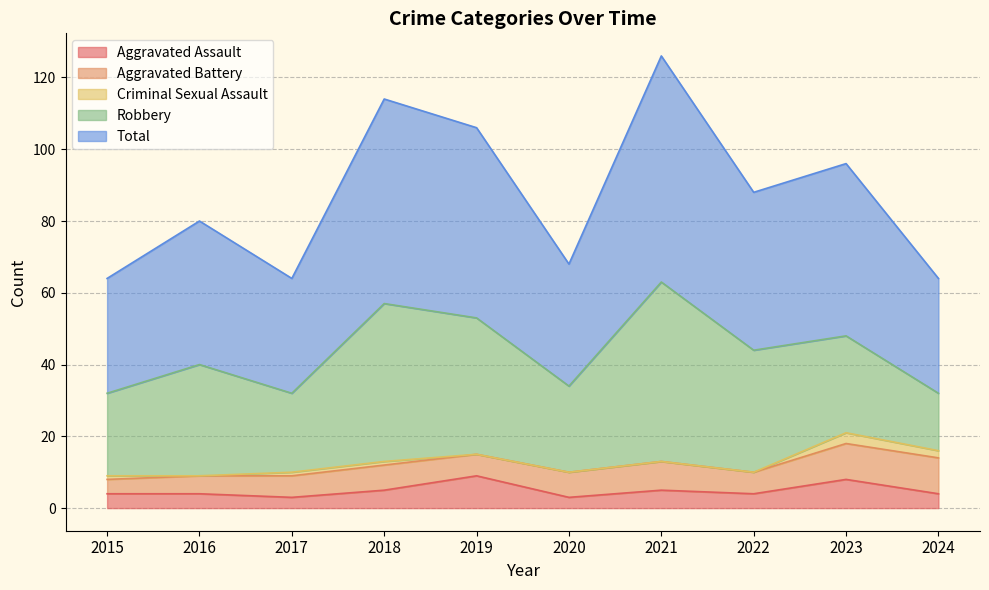

The Aggravated Assault series shows 4 at 2022. True or false?

True